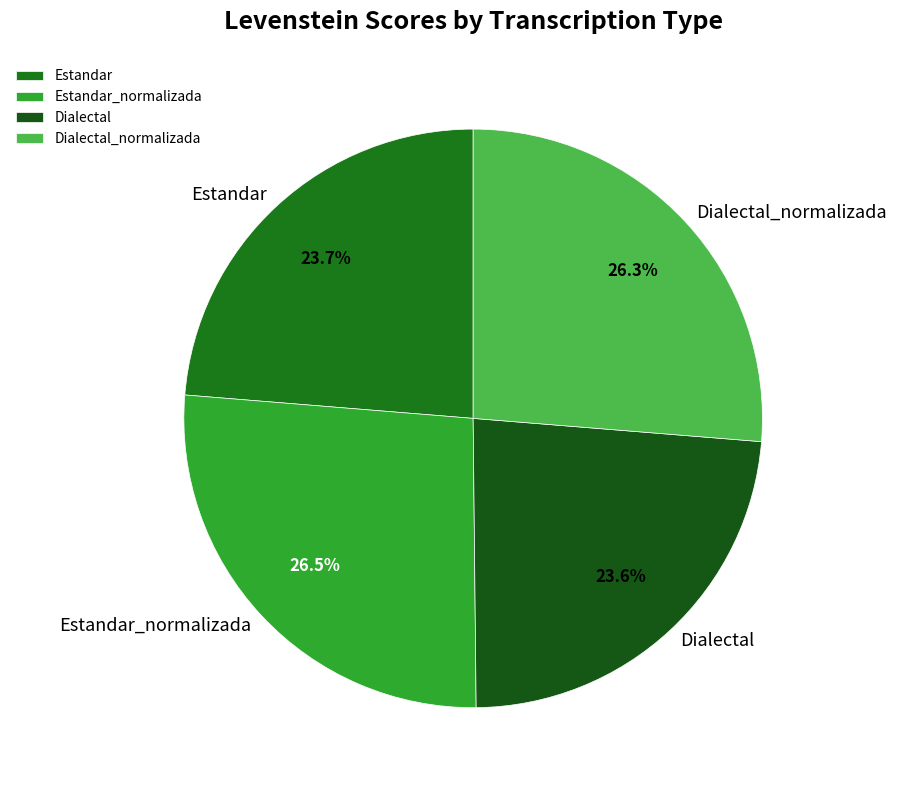

The Dialectal_normalizada slice represents 26% of the pie. True or false?

True